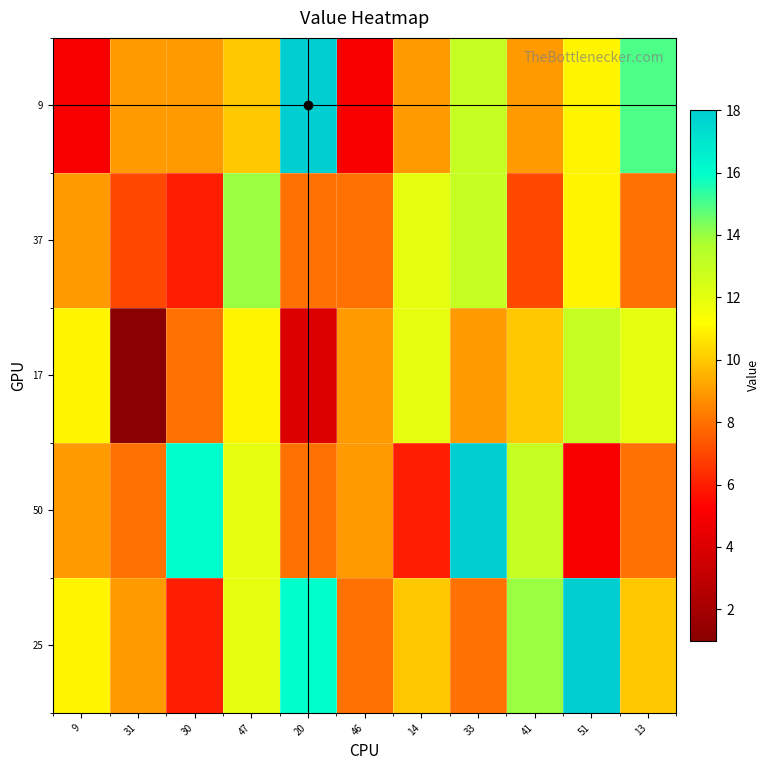

Reading right to left, extract all data points from this chart.

9: 13=15	51=11	41=9	33=13	14=9	46=5	20=18	47=10	30=9	31=9	9=5
37: 13=8	51=11	41=7	33=13	14=12	46=8	20=8	47=14	30=6	31=7	9=9
17: 13=12	51=13	41=10	33=9	14=12	46=9	20=4	47=11	30=8	31=1	9=11
50: 13=8	51=5	41=13	33=18	14=6	46=9	20=8	47=12	30=16	31=8	9=9
25: 13=10	51=18	41=14	33=8	14=10	46=8	20=16	47=12	30=6	31=9	9=11